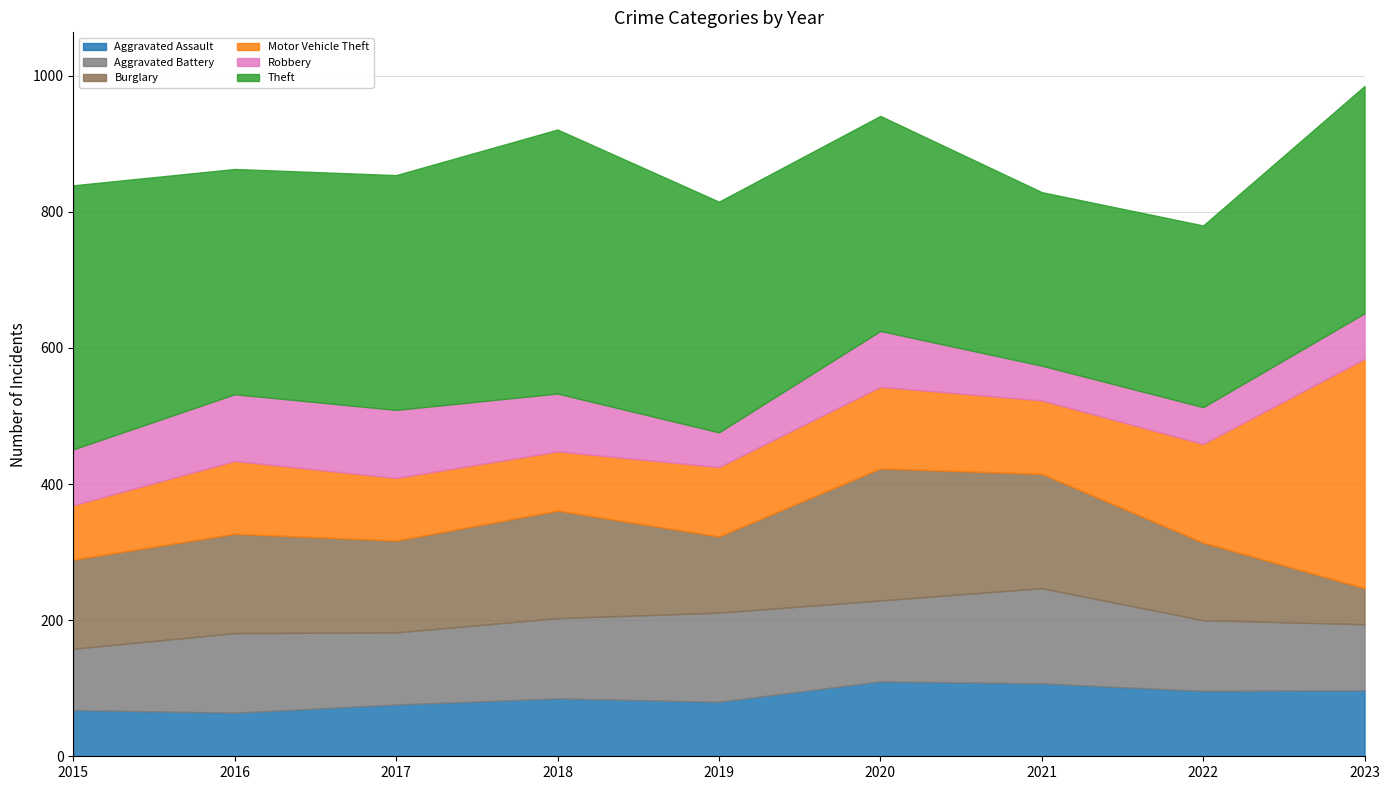

Reading right to left, what are all the values shown in this chart?

Aggravated Assault: 2023=97	2022=96	2021=107	2020=110	2019=80	2018=85	2017=76	2016=64	2015=68
Aggravated Battery: 2023=97	2022=104	2021=140	2020=119	2019=131	2018=118	2017=106	2016=117	2015=90
Burglary: 2023=53	2022=114	2021=168	2020=194	2019=112	2018=158	2017=135	2016=146	2015=131
Motor Vehicle Theft: 2023=337	2022=145	2021=108	2020=120	2019=102	2018=87	2017=92	2016=107	2015=80
Robbery: 2023=67	2022=54	2021=51	2020=82	2019=51	2018=85	2017=100	2016=98	2015=82
Theft: 2023=334	2022=267	2021=255	2020=316	2019=339	2018=388	2017=345	2016=331	2015=388